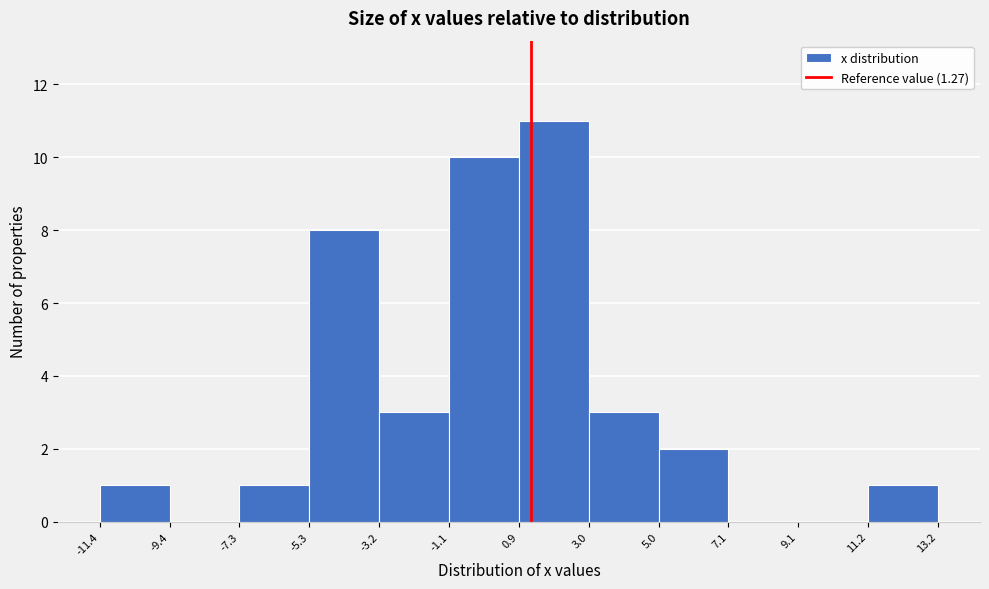

How tall is the bar that spans 0.9 to 3.0 on the x-axis? The values are not printed on the chart, so give them approximately, as read against the axis.

11